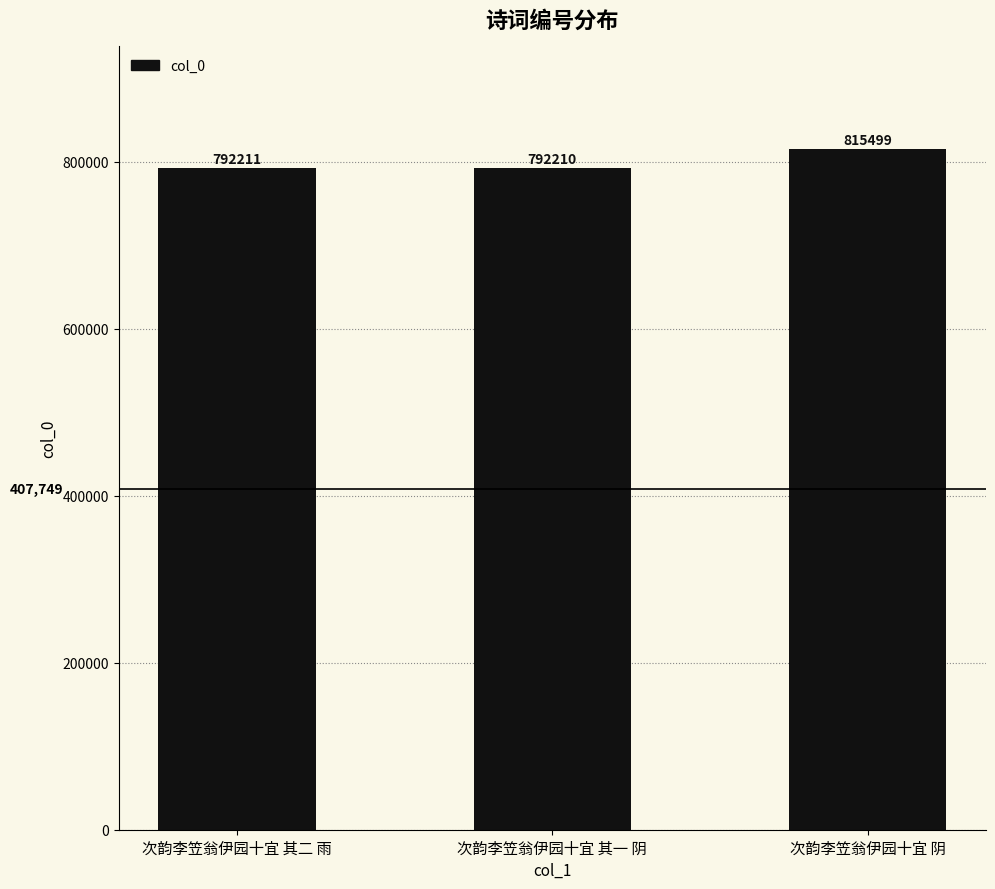

What is the ratio of the value at 次韵李笠翁伊园十宜 阴 to the value at 次韵李笠翁伊园十宜 其二 雨?

1.0